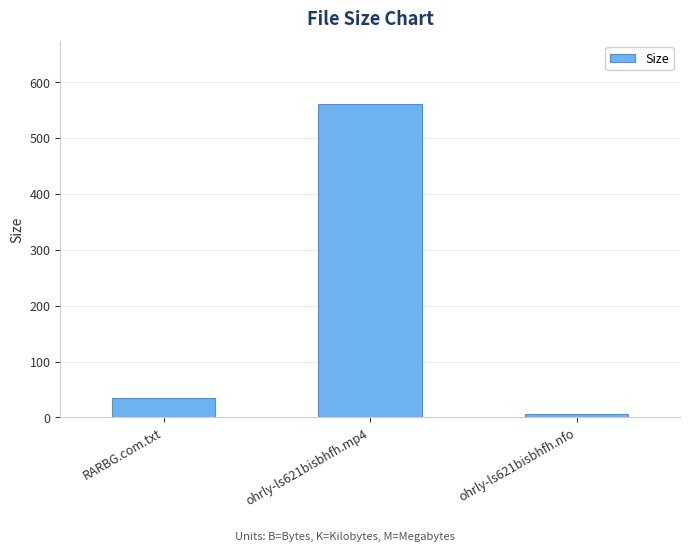

What is the greatest value displayed?

561.0